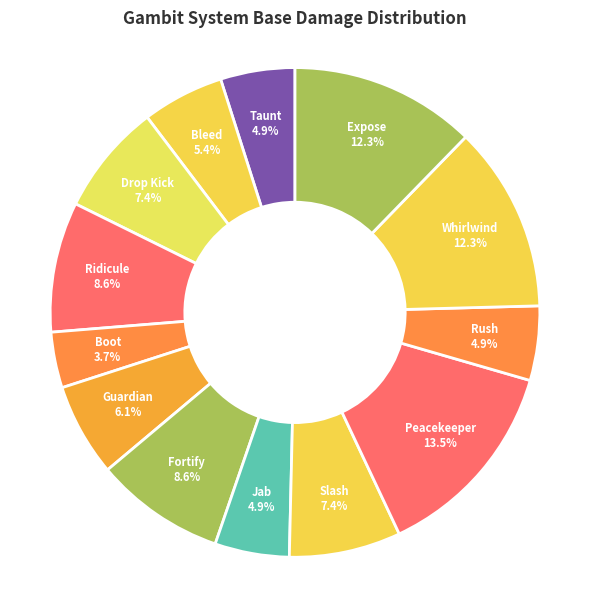

To the nearest percent, what is the difference between the largest and smallest slice percentages?

10%